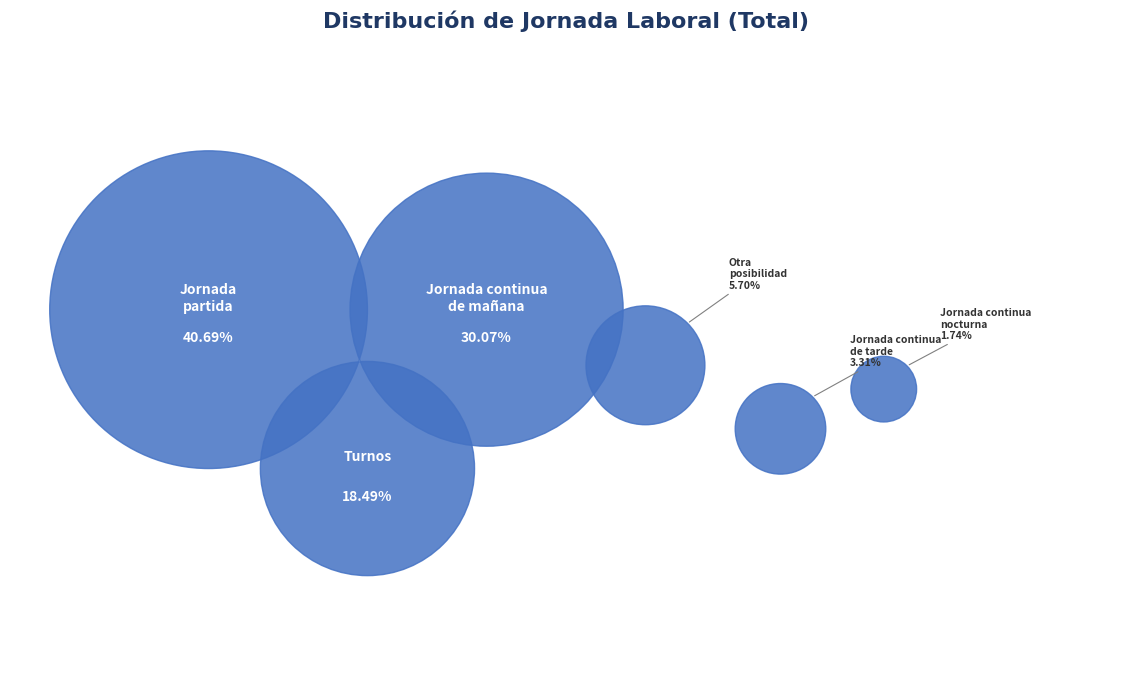

Count the number of slices in the pie.

6